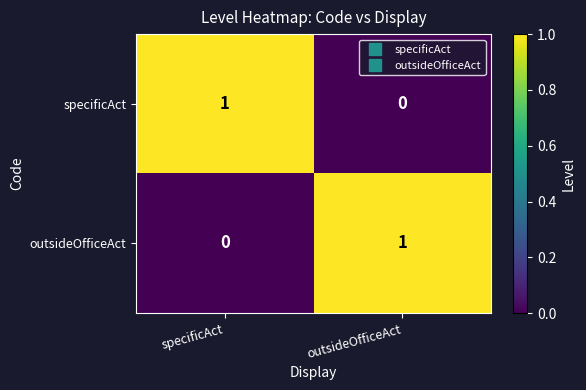

True or false: specificAct has a value of 0 at outsideOfficeAct.

True